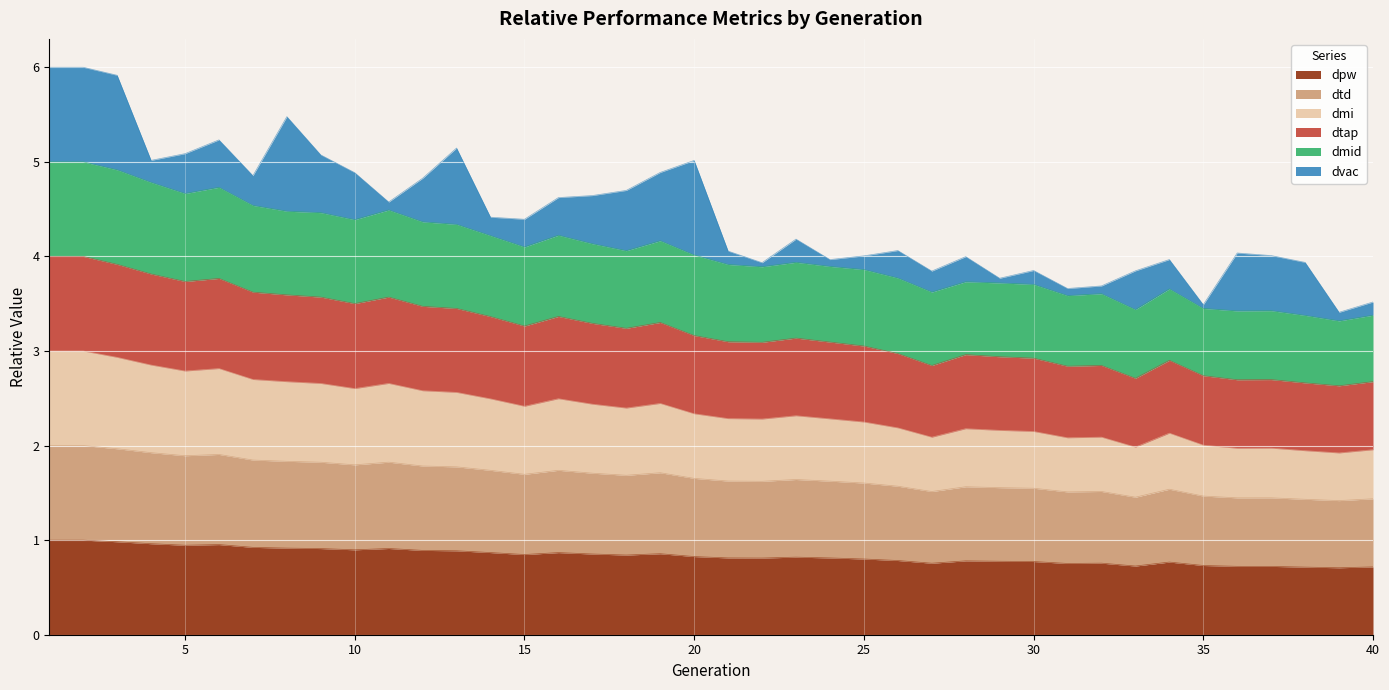

True or false: dmi has a value of 1.6 at 16.

False